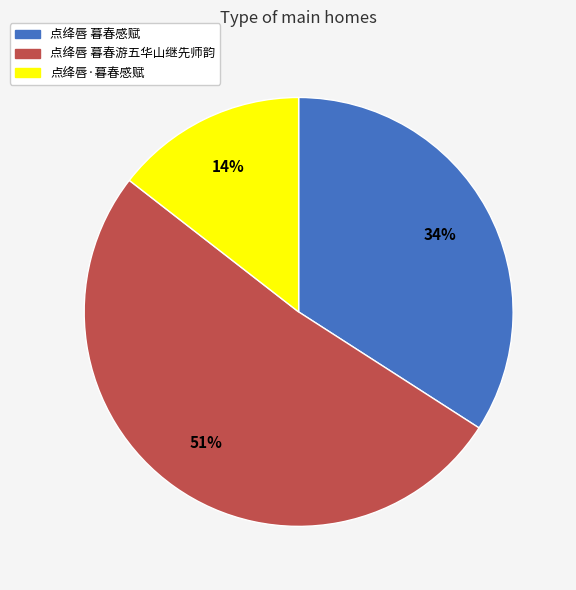

True or false: 点绛唇 暮春游五华山继先师韵 accounts for 61% of the total.

False